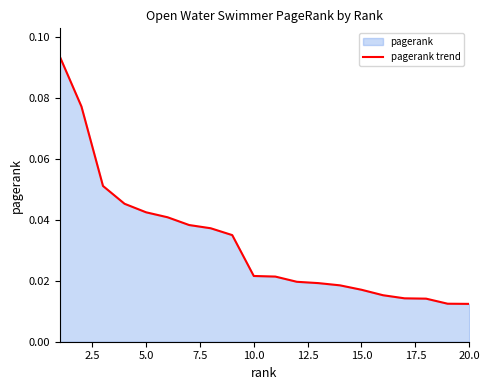

What is the difference between the second highest and second lowest values?

0.1